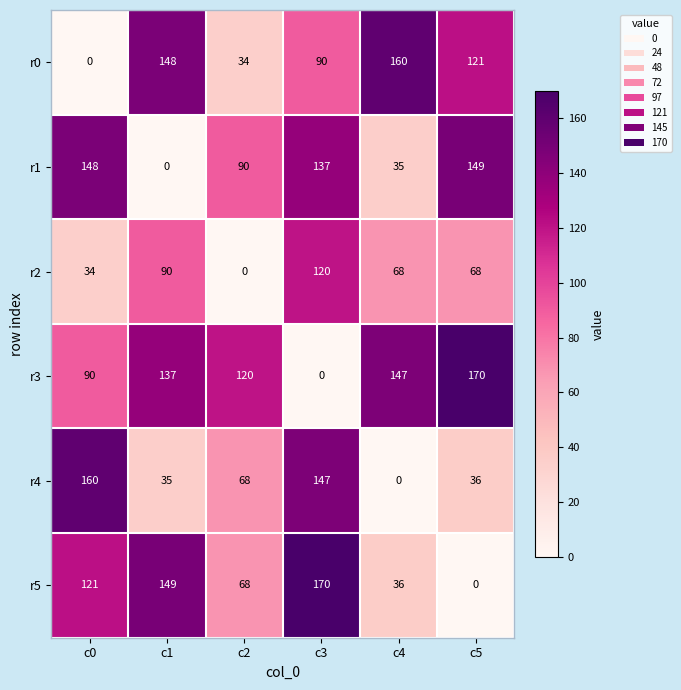

What is the spread (max minus min) of values at c2?

120